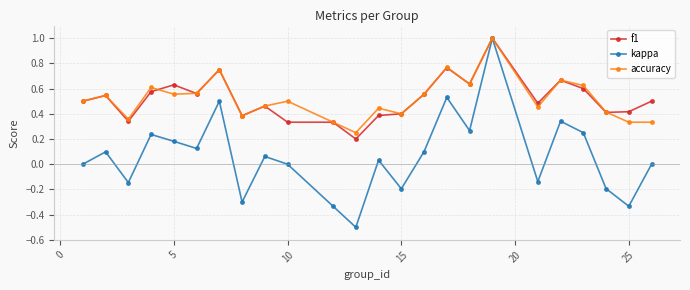

True or false: kappa has more than 0 interior local peaks.

True